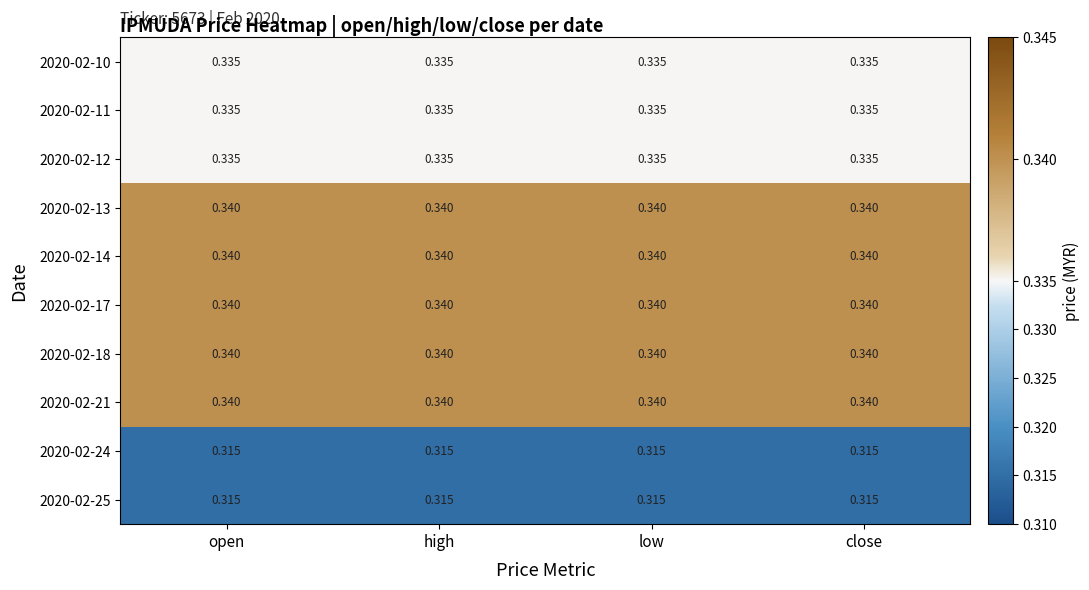

Between close and low, which is larger?

close